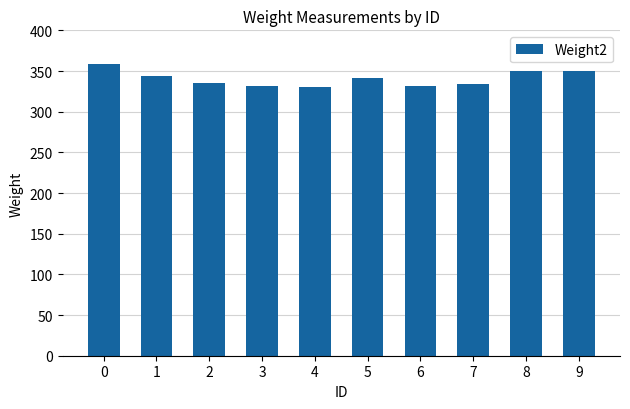

The chart shows a value of 350 at 8. True or false?

True